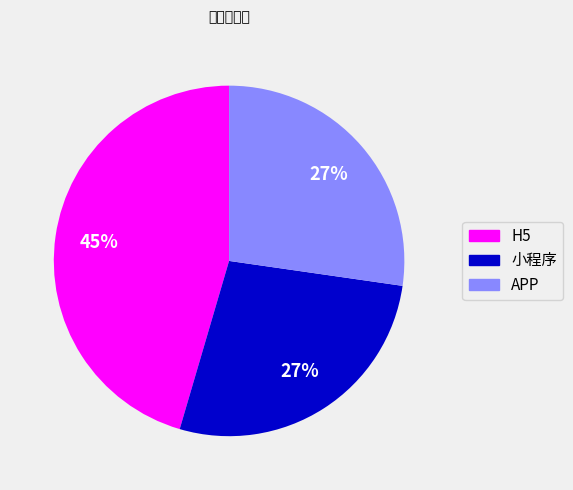

Is H5 the majority of the pie?

No